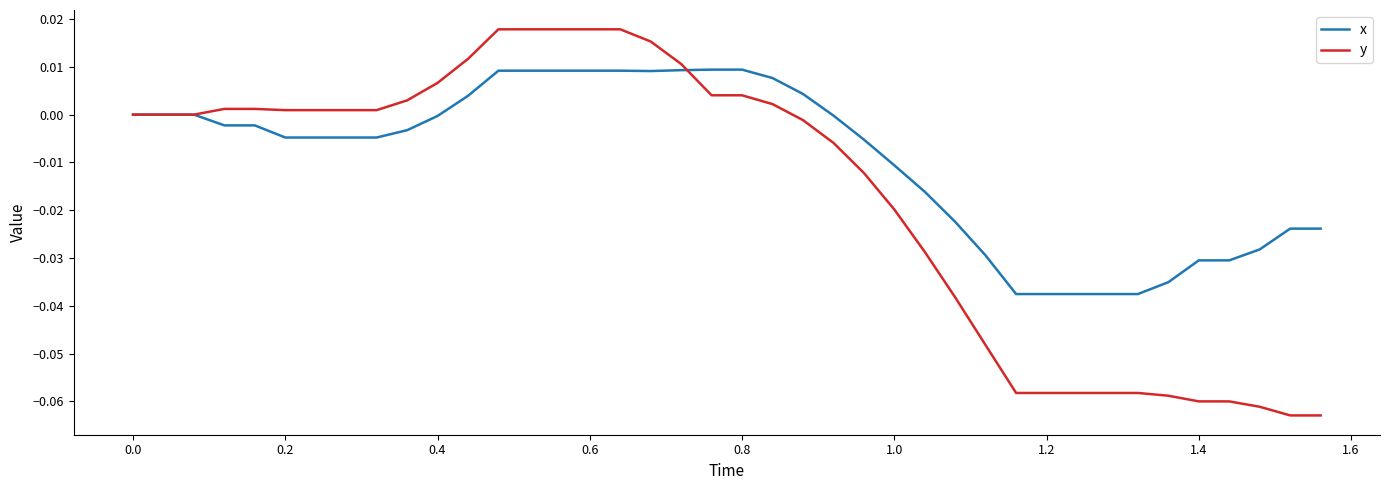

What are all the series names shown in the legend?

x, y